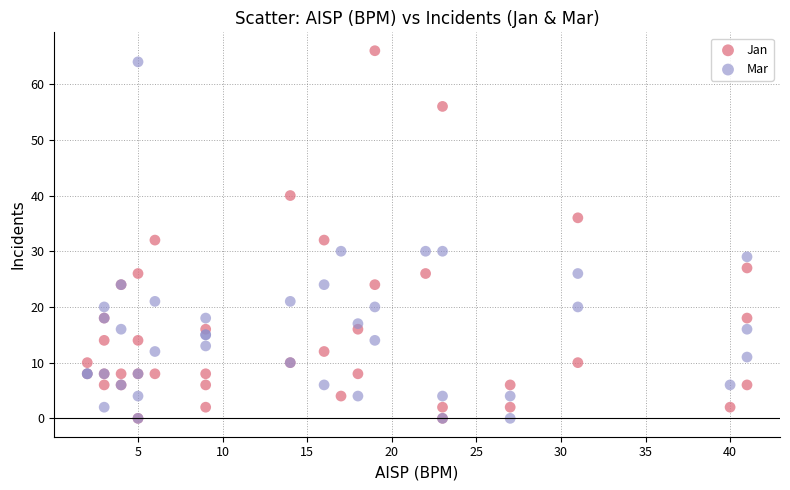

What are all the series names shown in the legend?

Jan, Mar